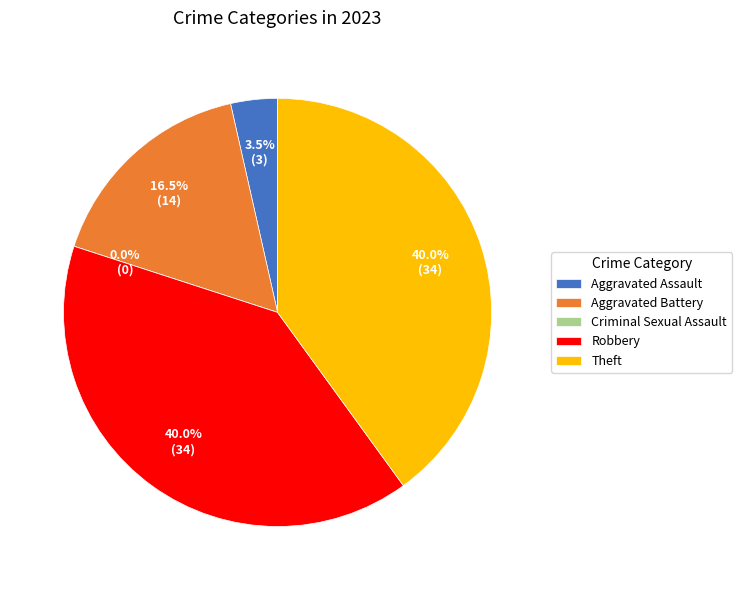

Is there a majority slice in this chart?

No